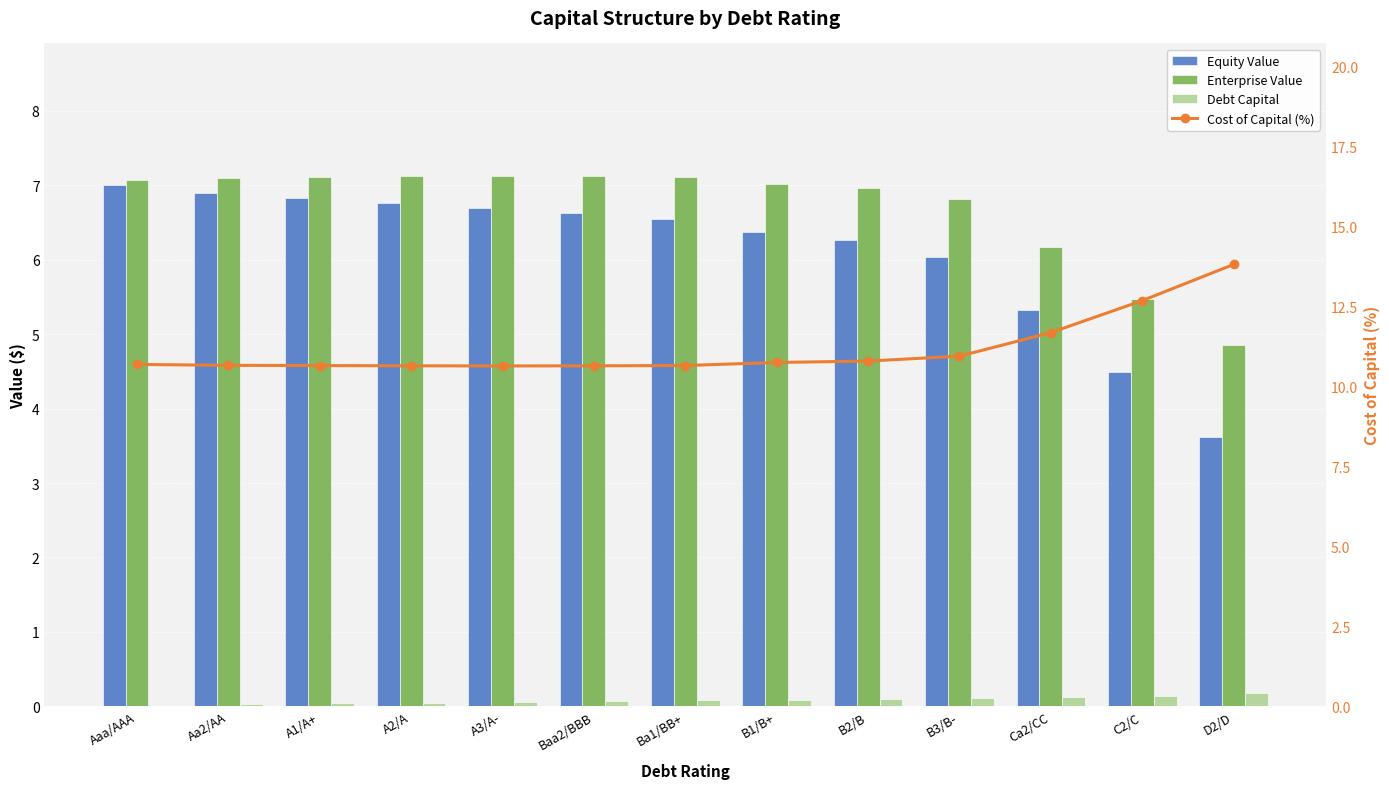

At how many categories does at least one series exceed 8?

13